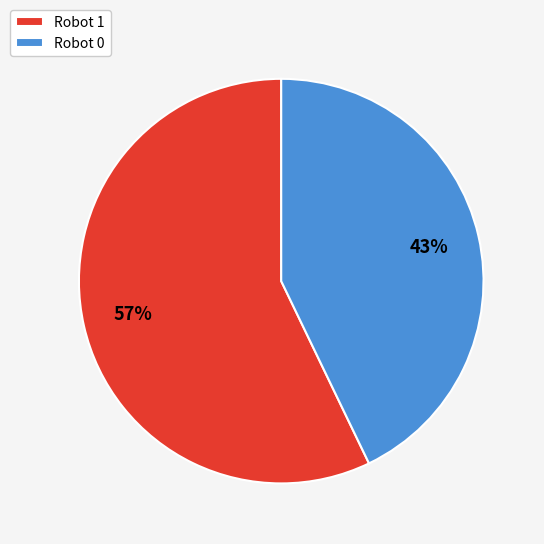

To the nearest percent, what is the combined percentage of Robot 1 and Robot 0?

100%